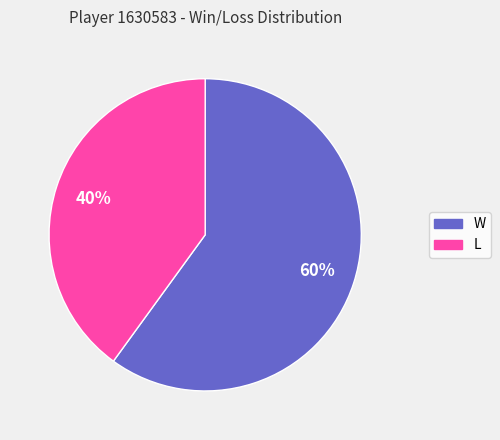

The W slice represents 60% of the pie. True or false?

True